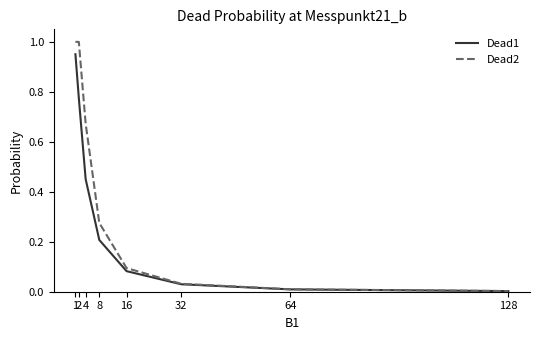

Rank the series by their average value, from highest to lowest.

Dead2, Dead1